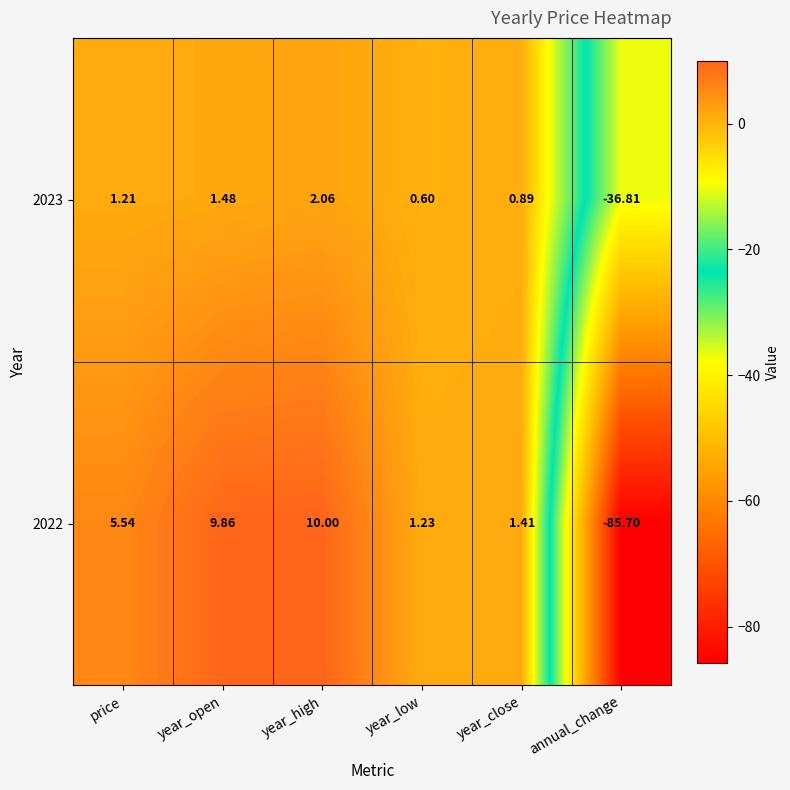

Which category has the highest value in the 2023 series?

year_high